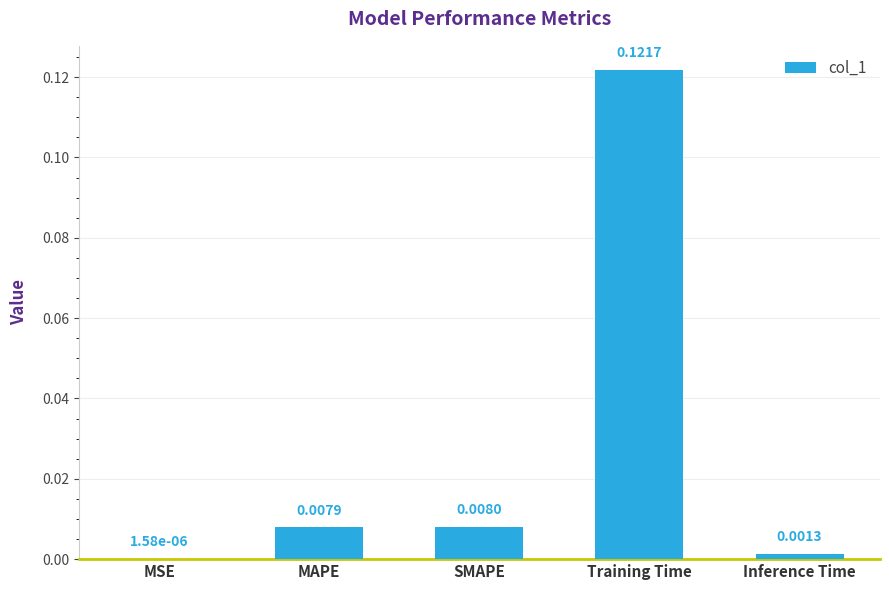

Where is the data nearest to the value 0?

MSE